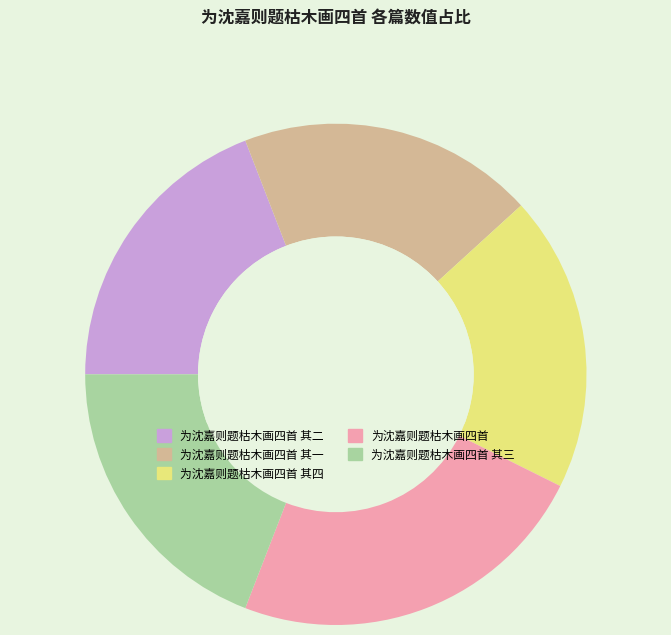

What is the ratio of the value at 为沈嘉则题枯木画四首 其四 to the value at 为沈嘉则题枯木画四首 其一?

1.0